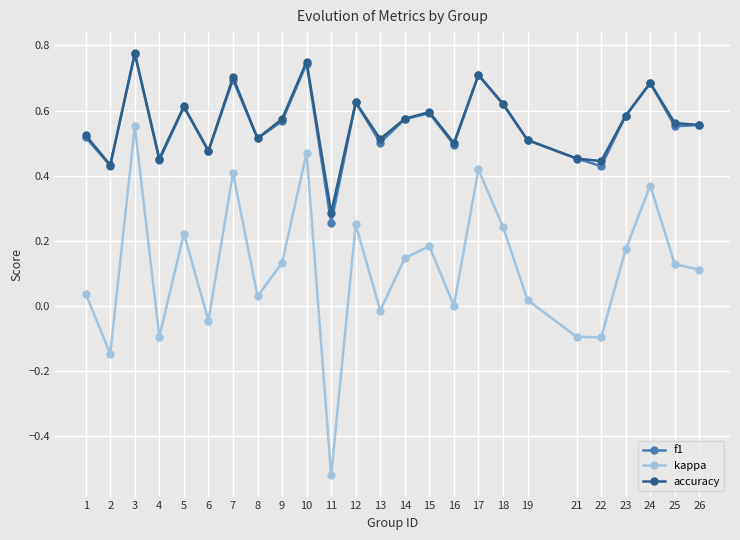

True or false: accuracy and kappa intersect in this chart.

False